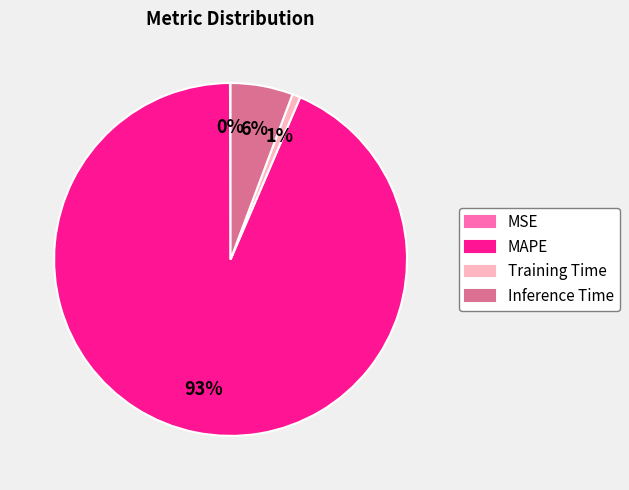

Is it true that MAPE is 93% of the pie?

True